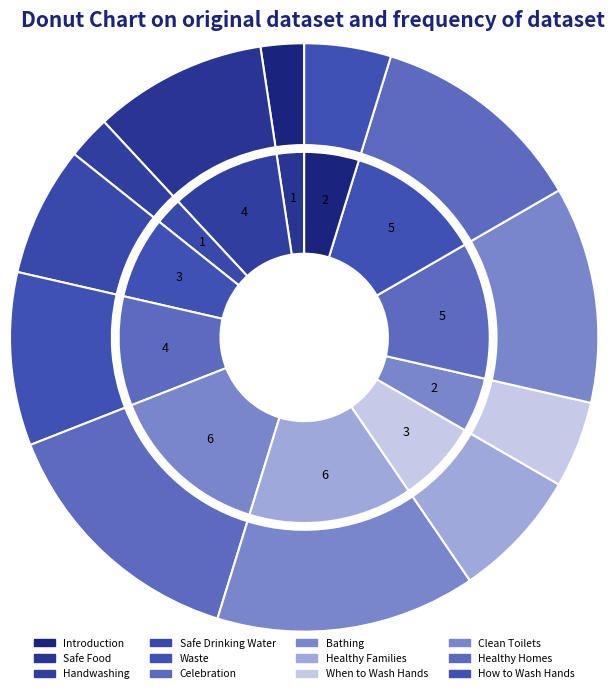

To the nearest percent, what is the average slice percentage?

8%